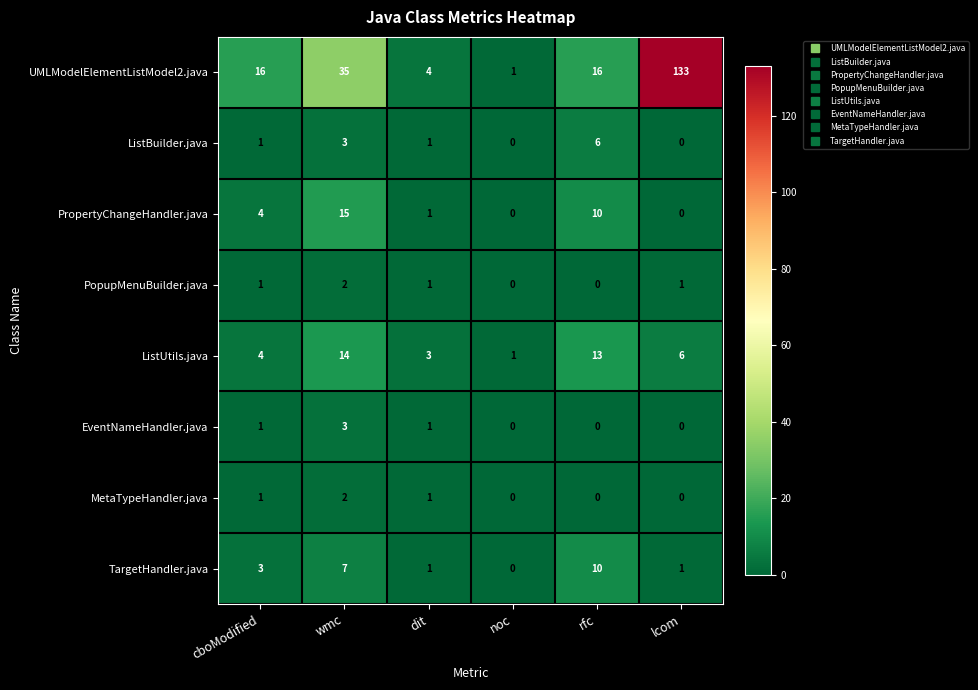

How many MetaTypeHandler.java values are between 0 and 1?

5